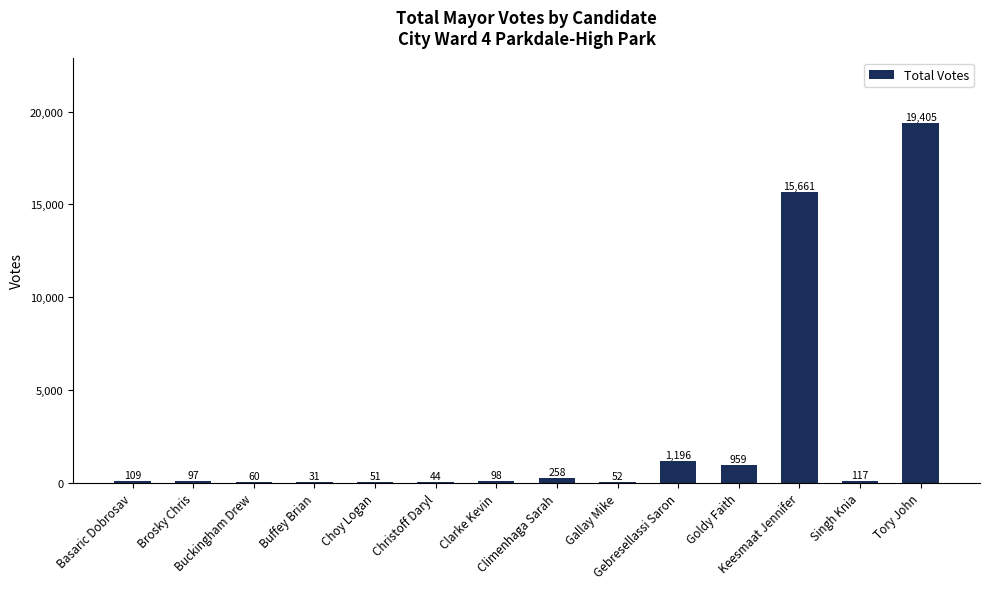

What is the sum of the values at Singh Knia and Gallay Mike?

169